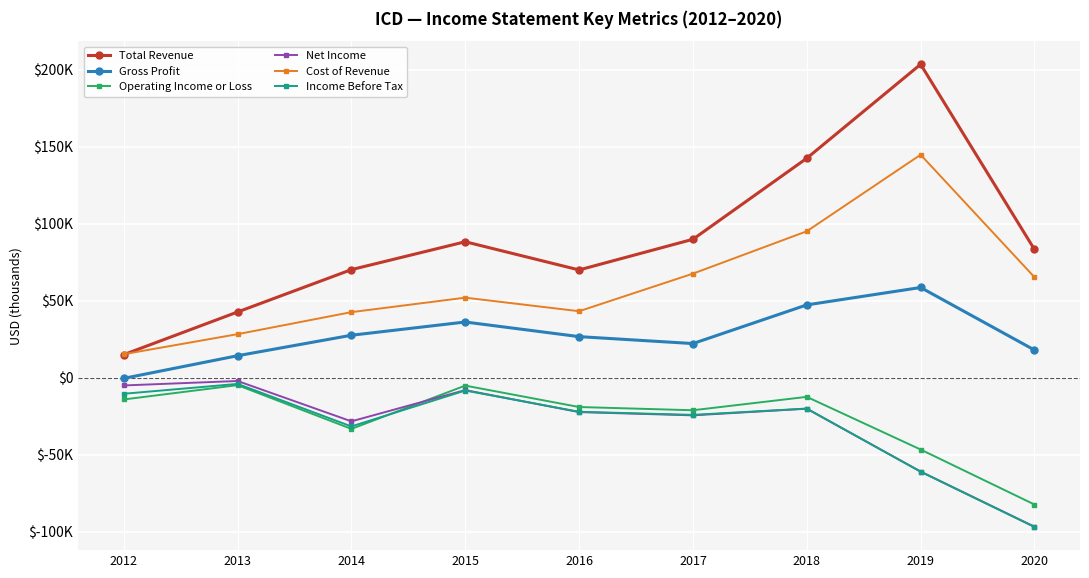

What is the spread (max minus min) of values at 2013?

47500